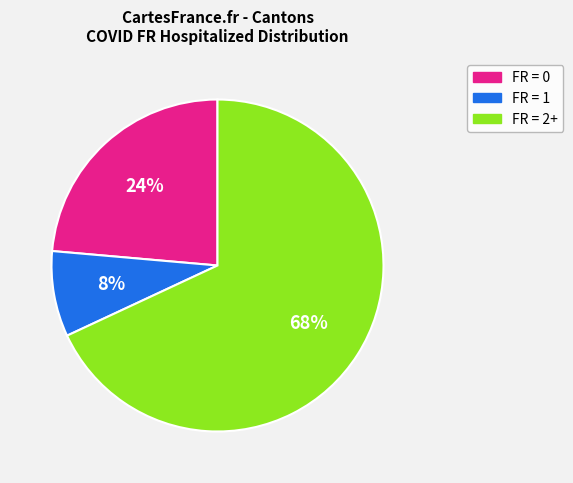

To the nearest percent, what is the difference between the largest and smallest slice percentages?

60%